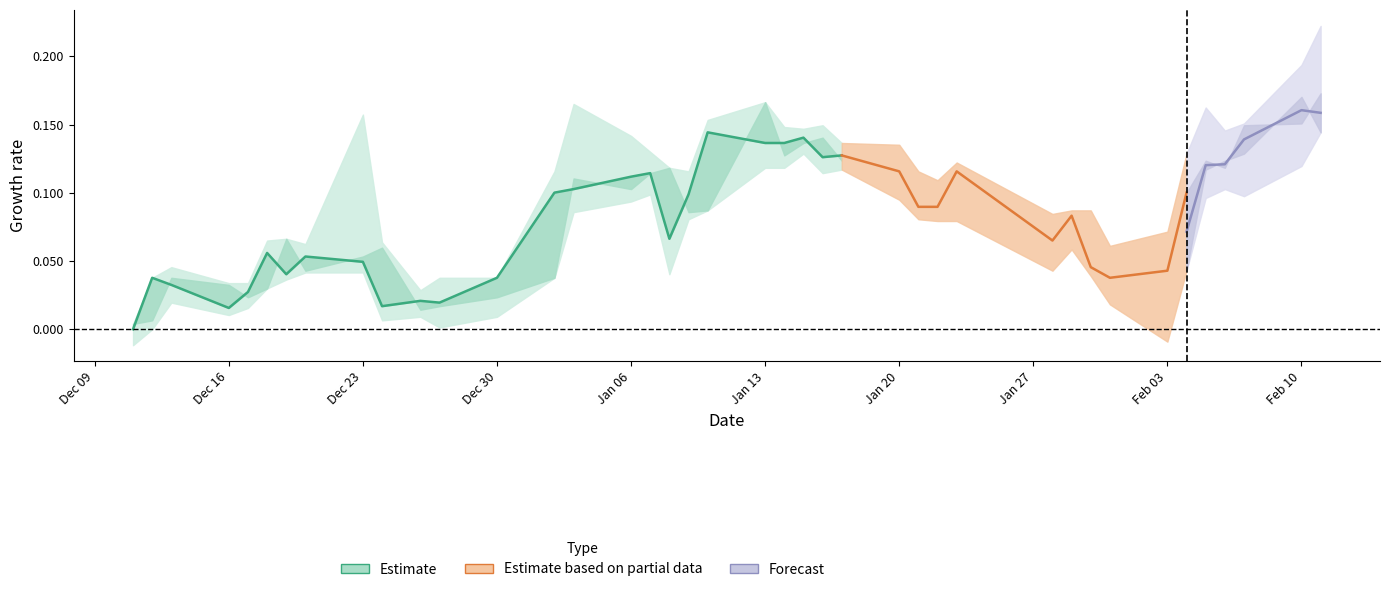

How many values exceed 0?

24